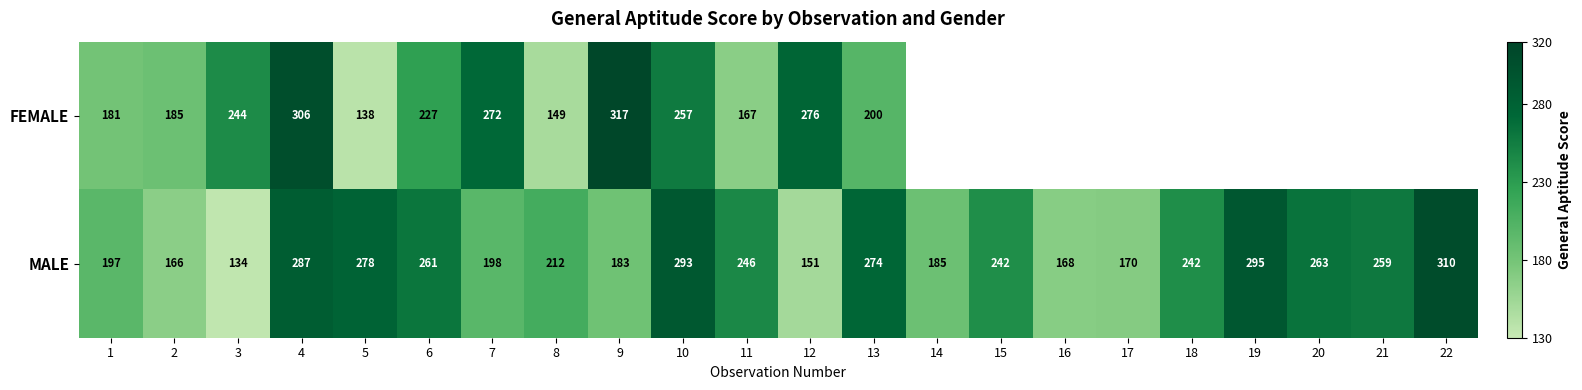

At which label is MALE closest to 222?

8